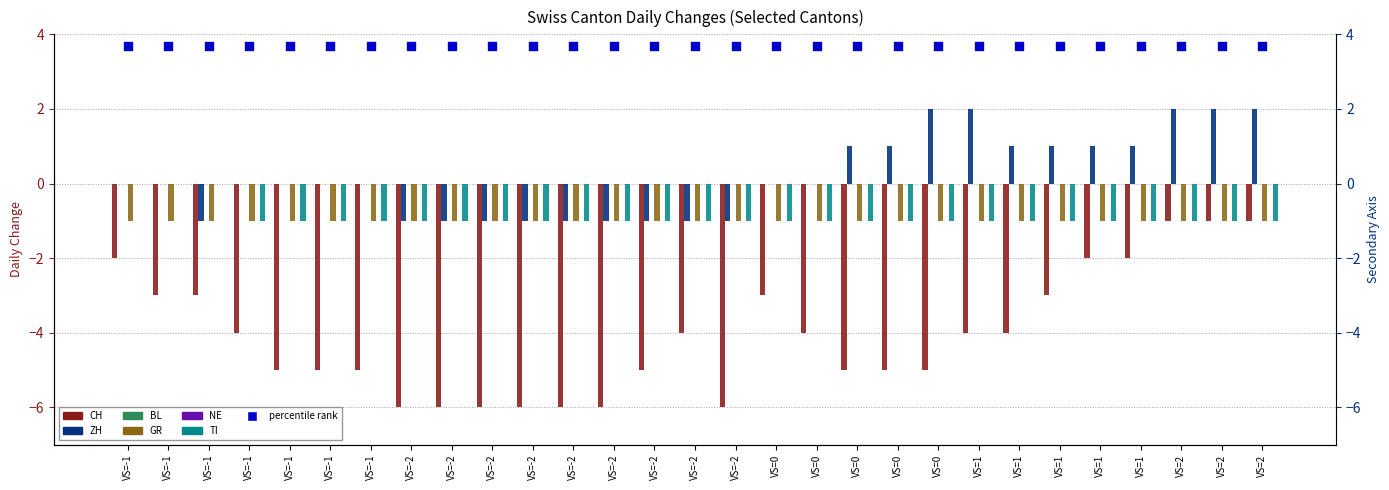

At which category is the sum across all series the highest?

VS=2